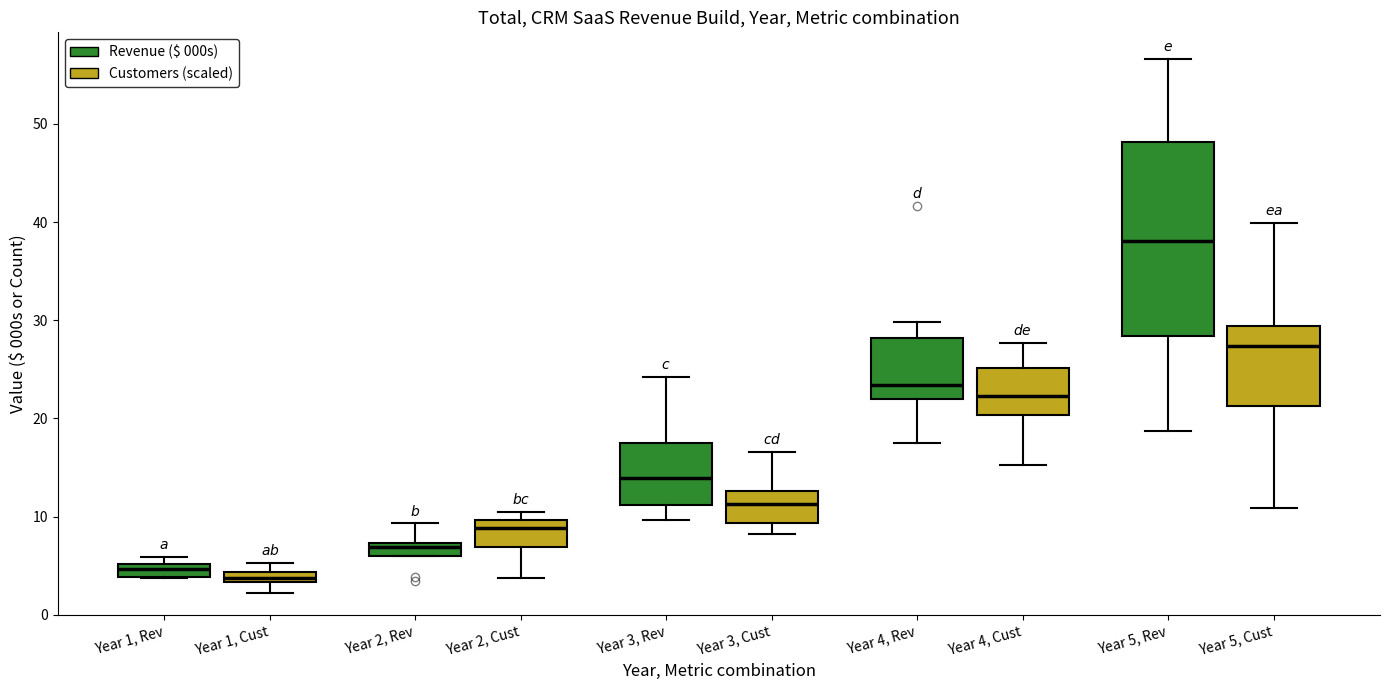

Where does the median line of the box for Year 5, Rev (Customers (scaled)) sit on the y-axis? The values are not printed on the chart, so give them approximately, as read against the axis.

27